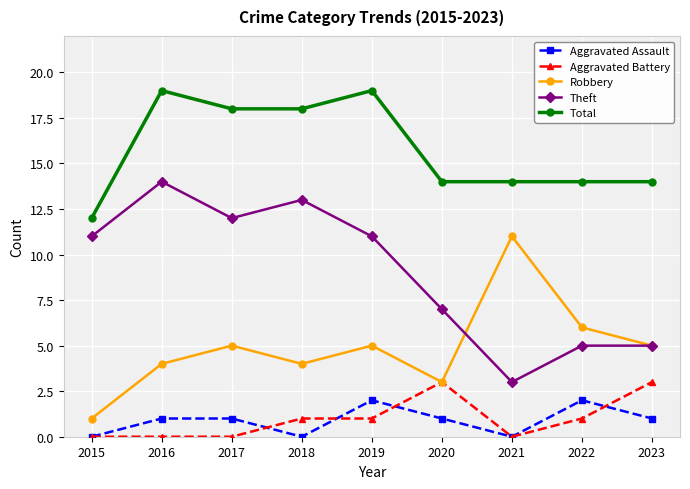

Is the value of Aggravated Assault at 2022 greater than the value of Total at 2015?

No